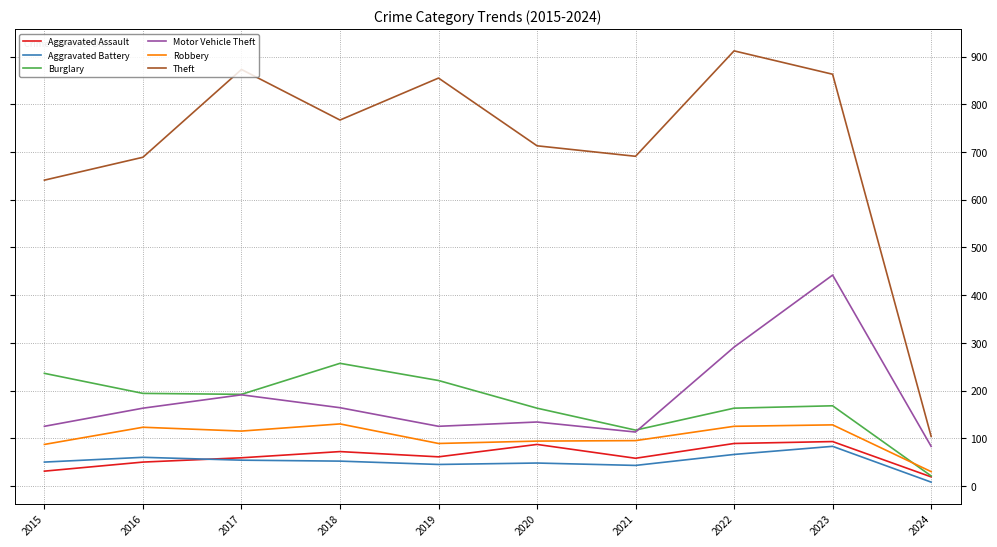

What value does the Aggravated Battery series have at 2017?

54